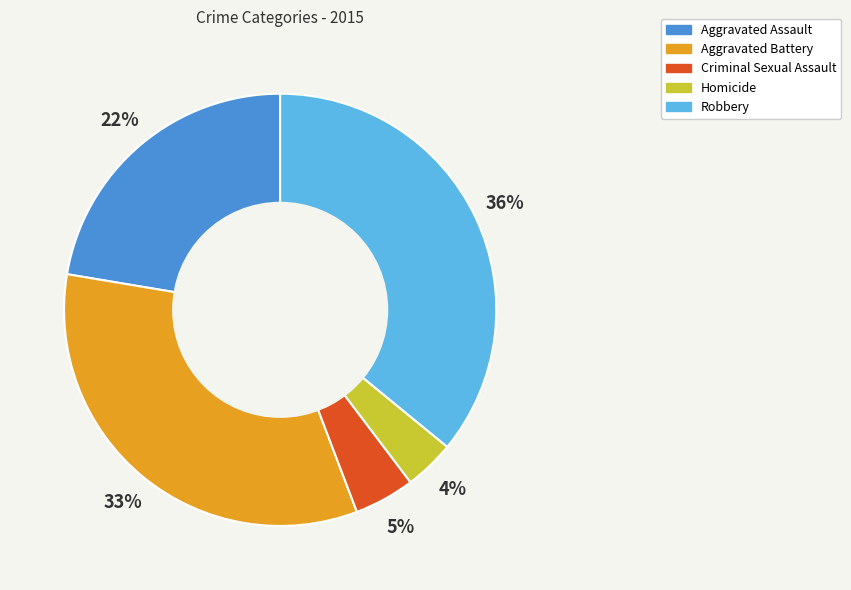

Rank the categories by value from highest to lowest.

Robbery, Aggravated Battery, Aggravated Assault, Criminal Sexual Assault, Homicide